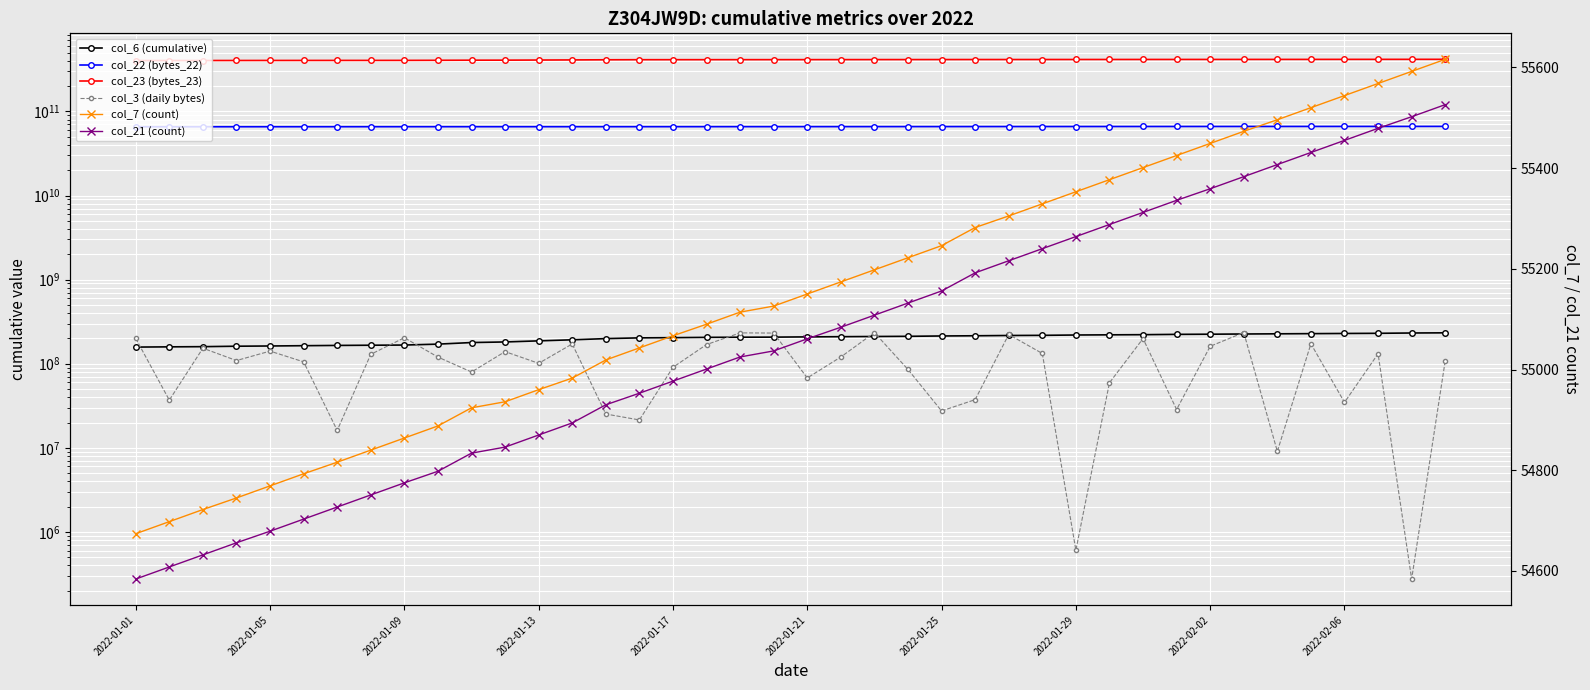

How many distinct data groups are displayed?

6